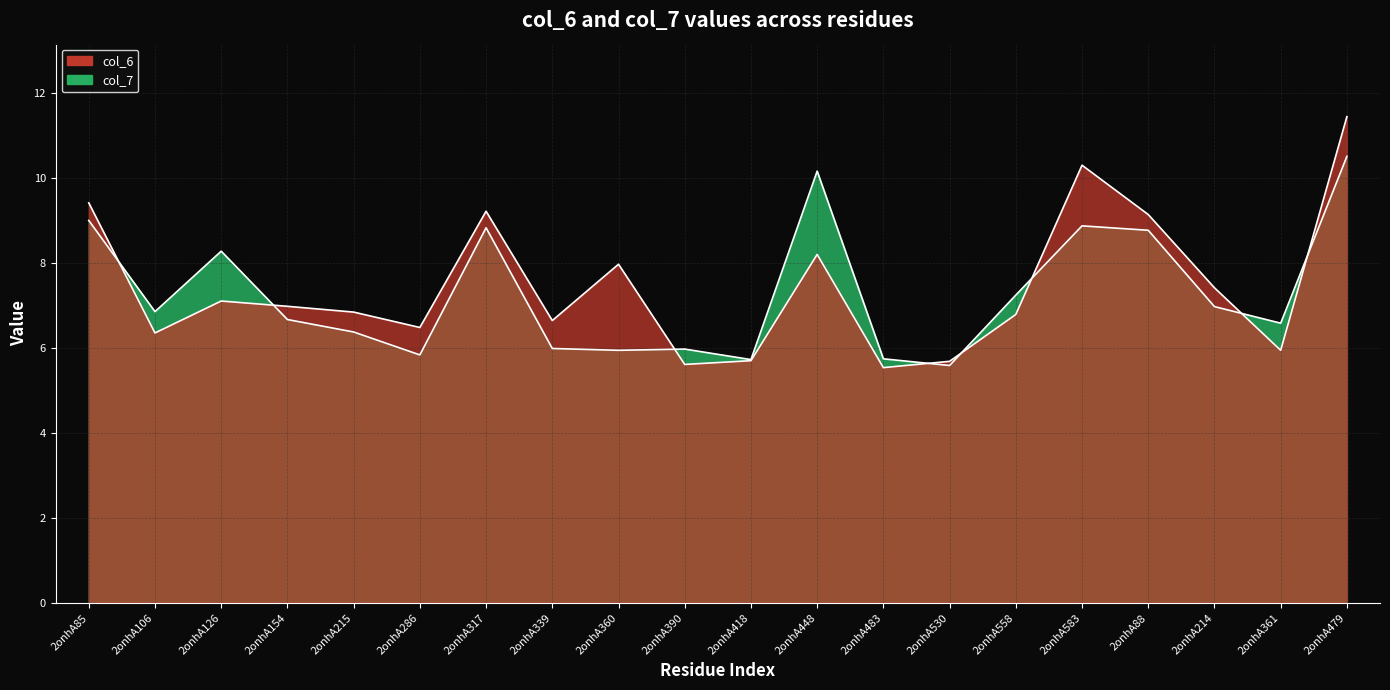

At which category is the sum across all series the highest?

2onhA479